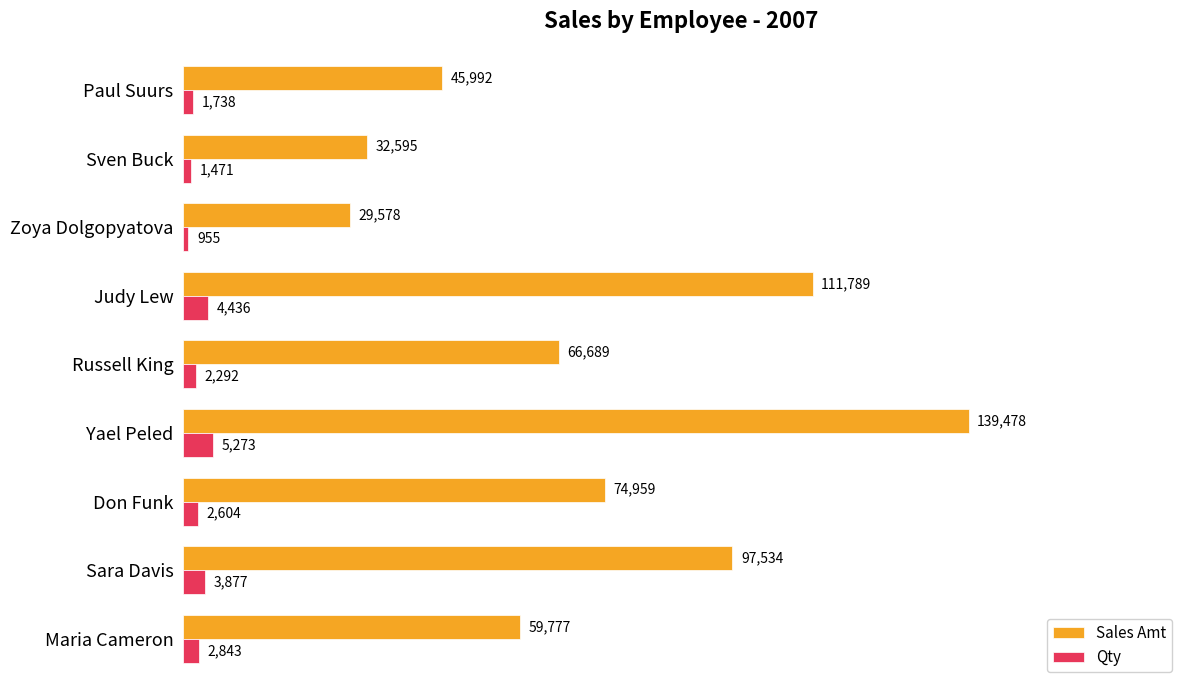

Between Russell King and Sven Buck, which series saw the biggest shift?

Sales Amt